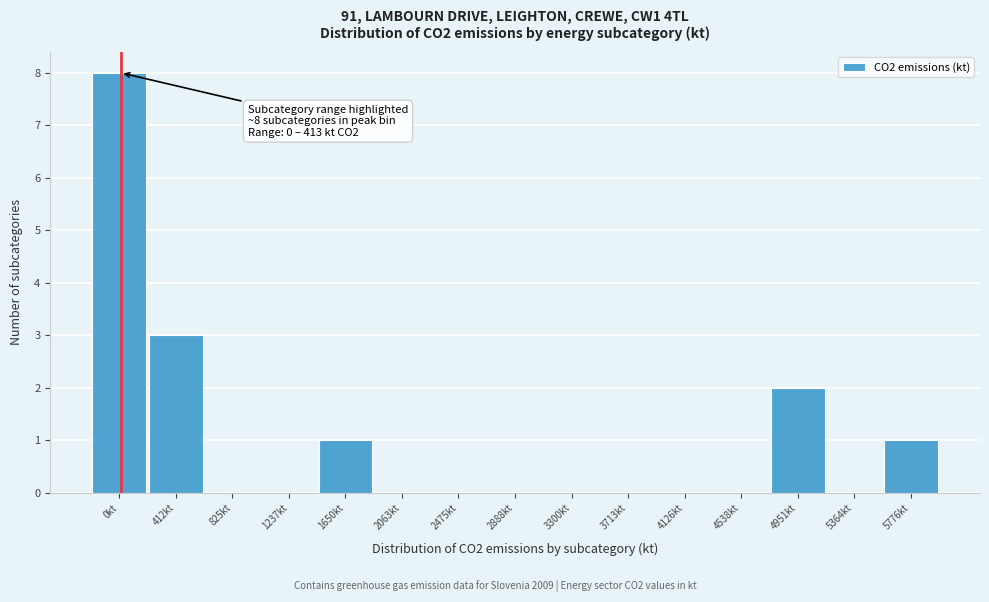

Reading left to right, transcribe all the data shown in this chart.

0kt=8	412kt=3	825kt=0	1237kt=0	1650kt=1	2063kt=0	2475kt=0	2888kt=0	3300kt=0	3713kt=0	4126kt=0	4538kt=0	4951kt=2	5364kt=0	5776kt=1